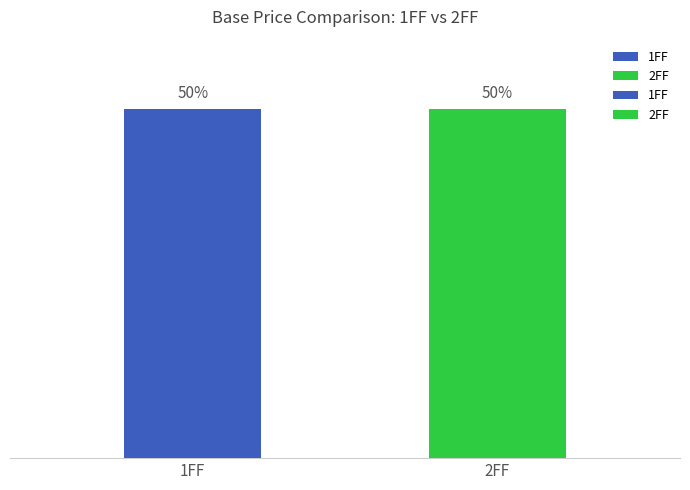

Count the number of data series in this chart.

2